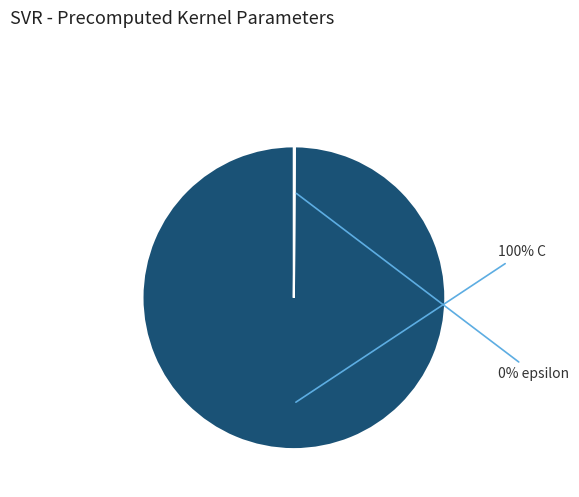

Is there a majority slice in this chart?

Yes